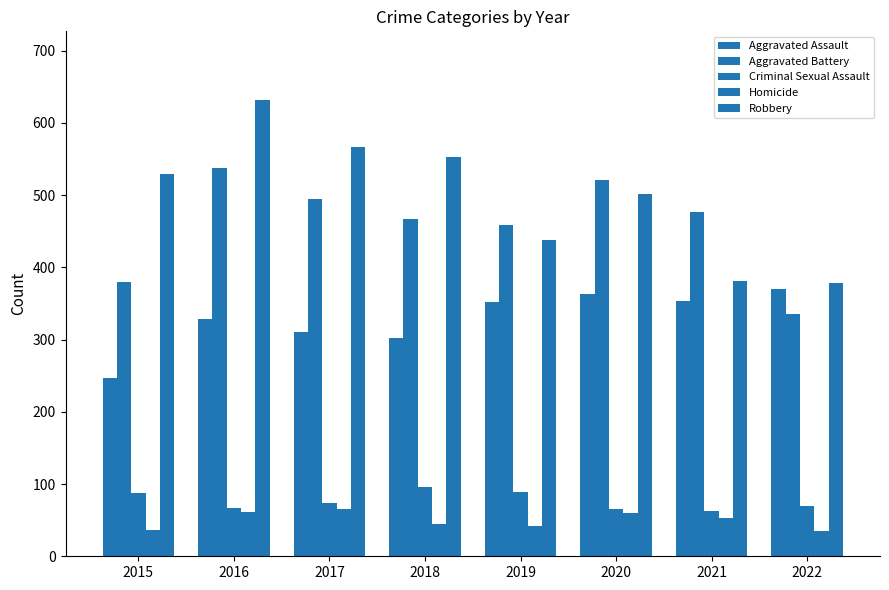

What is the difference between the Aggravated Battery values at 2018 and 2016?

71